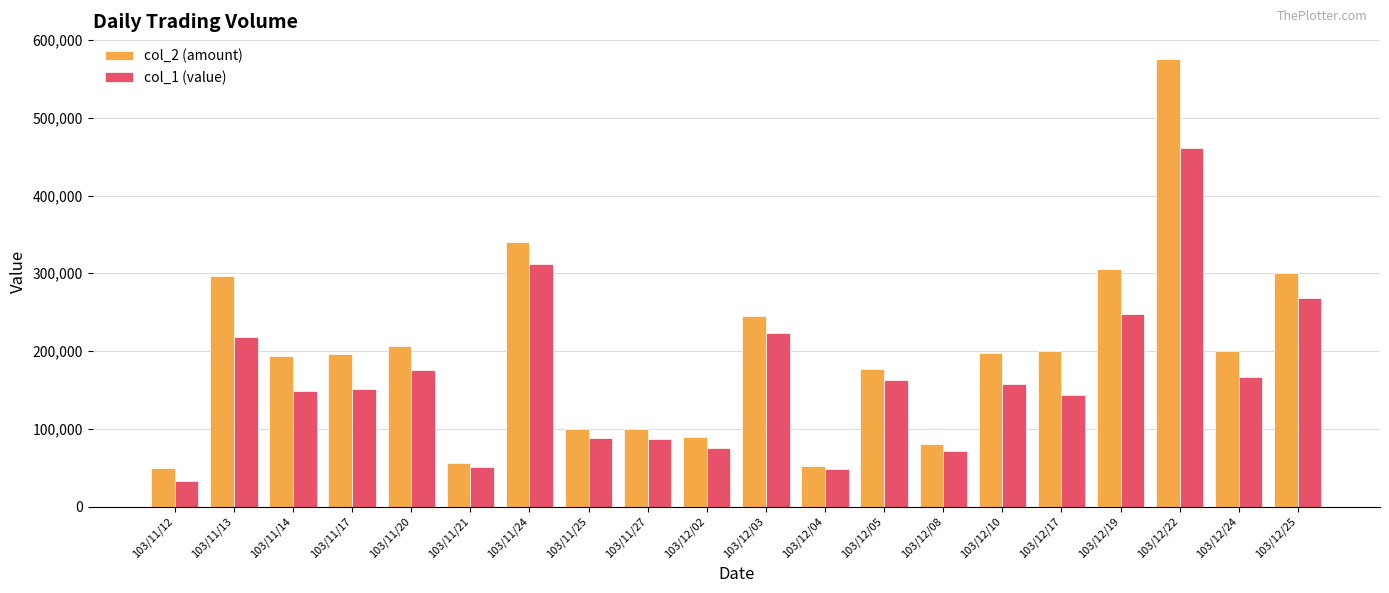

Rank the series at 103/12/03 from lowest to highest value.

col_1 (value), col_2 (amount)